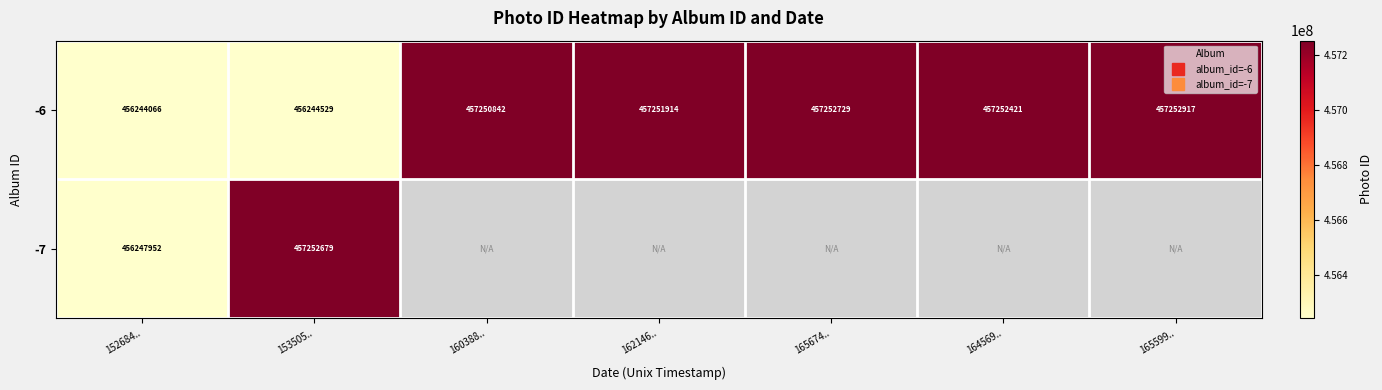

At how many categories does at least one series exceed 306515442?

7